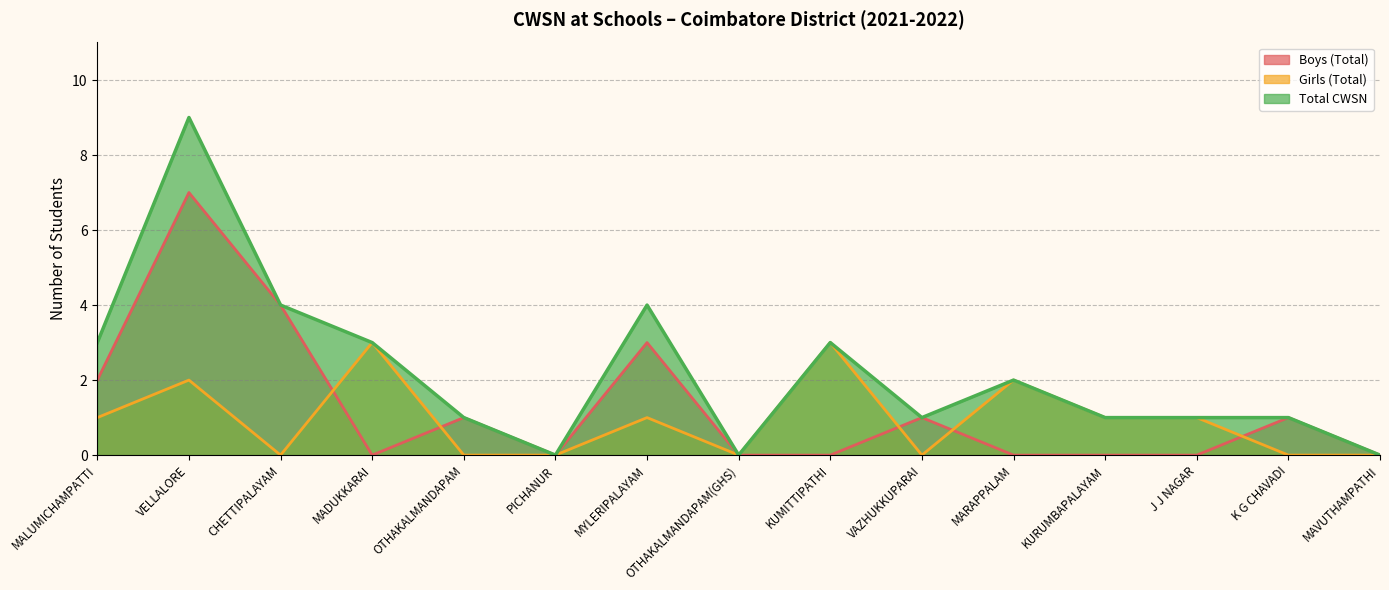

List the labels in order of Total CWSN value, smallest first.

PICHANUR, OTHAKALMANDAPAM(GHS), MAVUTHAMPATHI, OTHAKALMANDAPAM, VAZHUKKUPARAI, KURUMBAPALAYAM, J J NAGAR, K G CHAVADI, MARAPPALAM, MALUMICHAMPATTI, MADUKKARAI, KUMITTIPATHI, CHETTIPALAYAM, MYLERIPALAYAM, VELLALORE